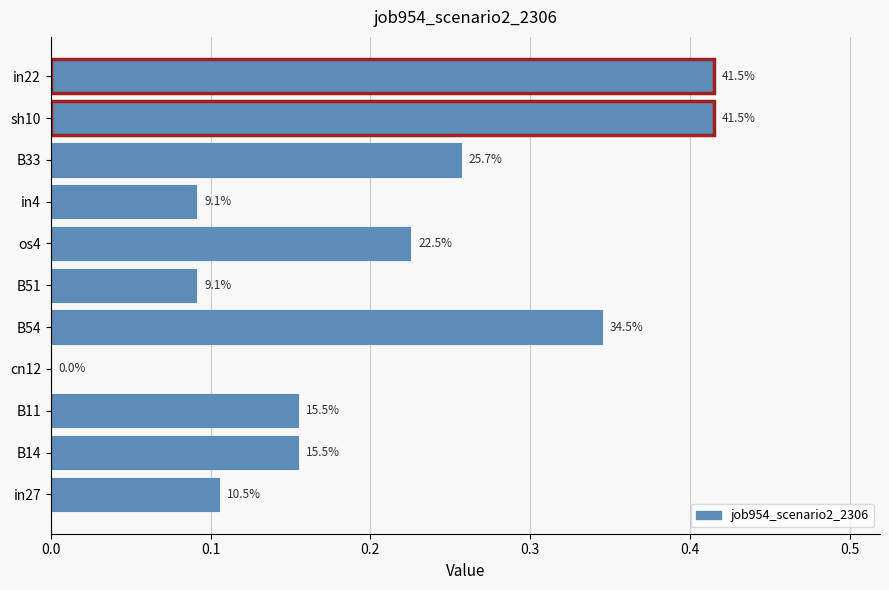

Are the bars grouped side by side (vs. stacked)?

No